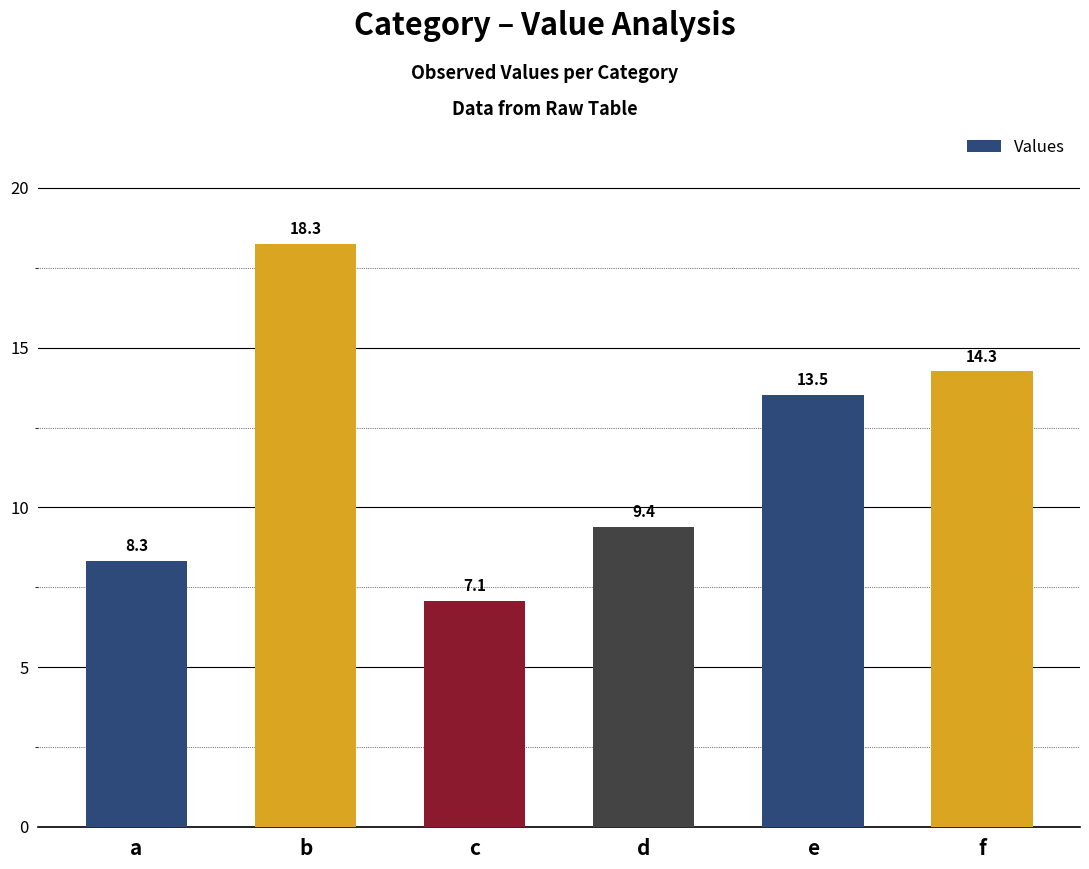

What is the smallest value displayed?

7.1